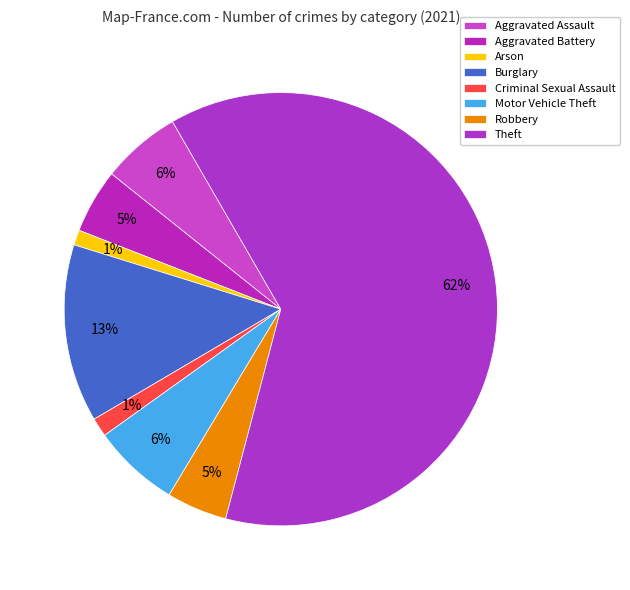

To the nearest percent, what portion does Theft represent?

62%